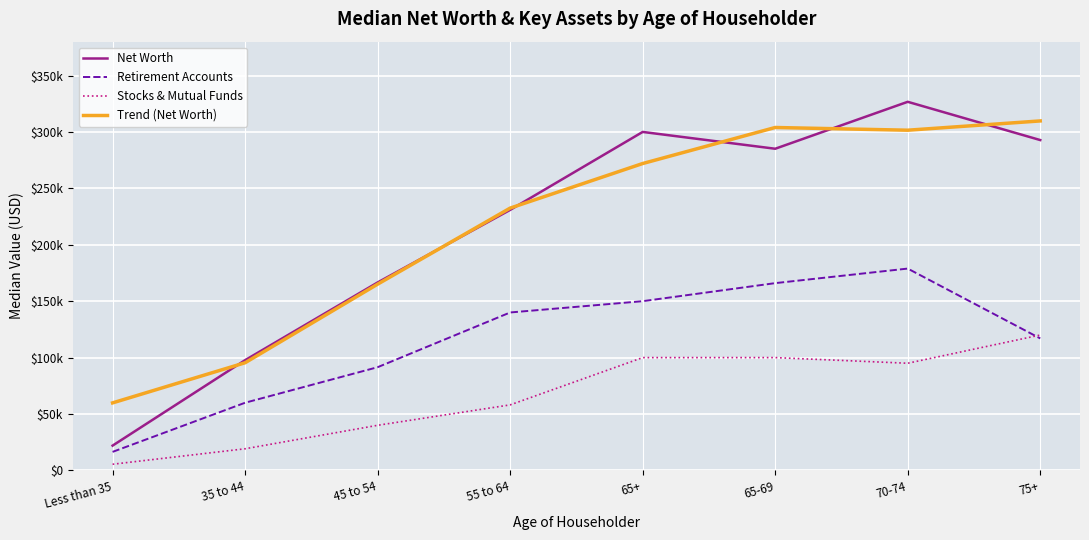

Which series has the largest total across all categories?

Trend (Net Worth)